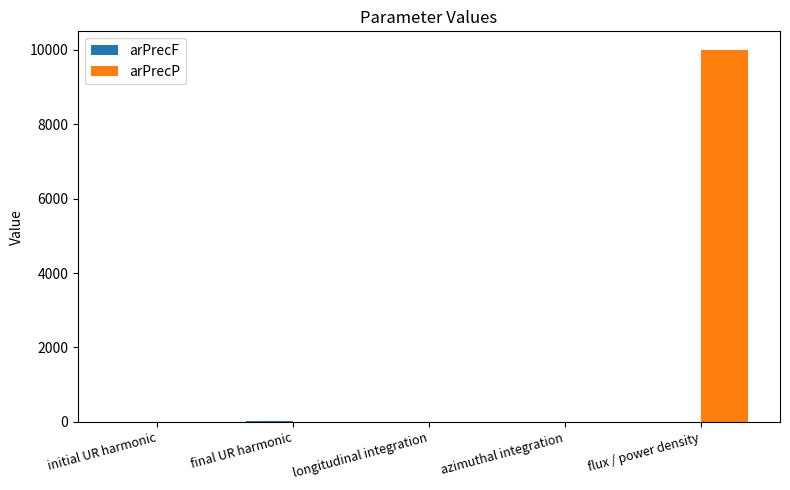

What is the sum of all arPrecP values?

10002.5